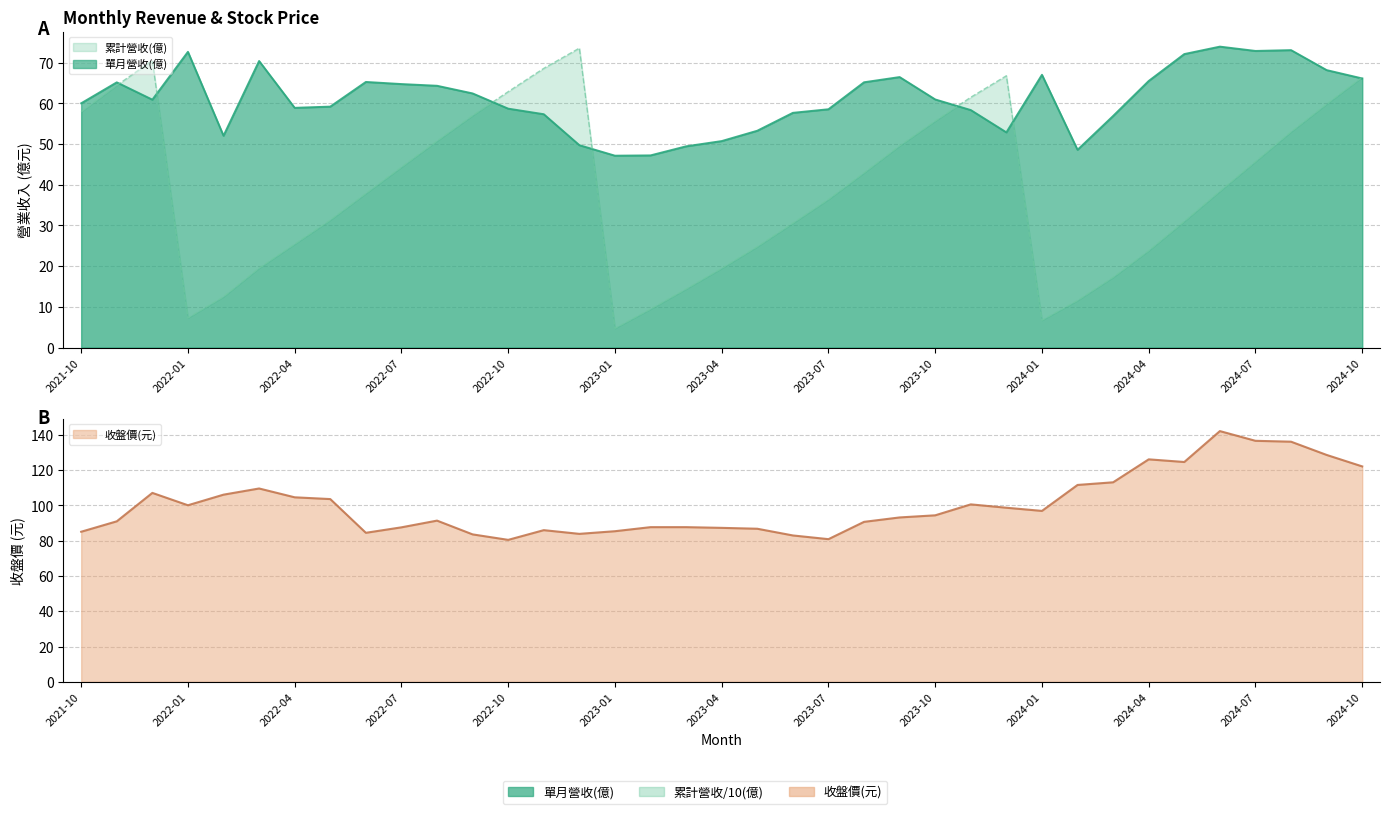

True or false: 單月營收(億) has a value of 49.7 at 2022-12.

True